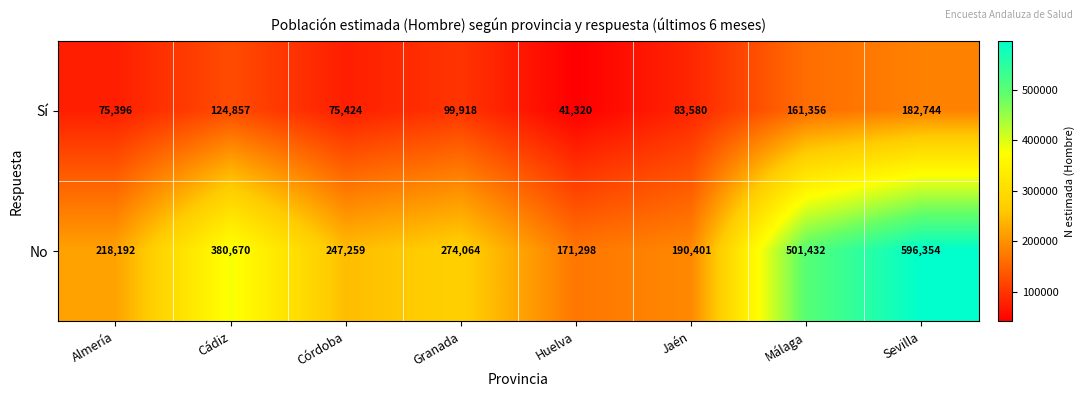

At Sevilla, list the series in order from smallest to largest.

Sí, No